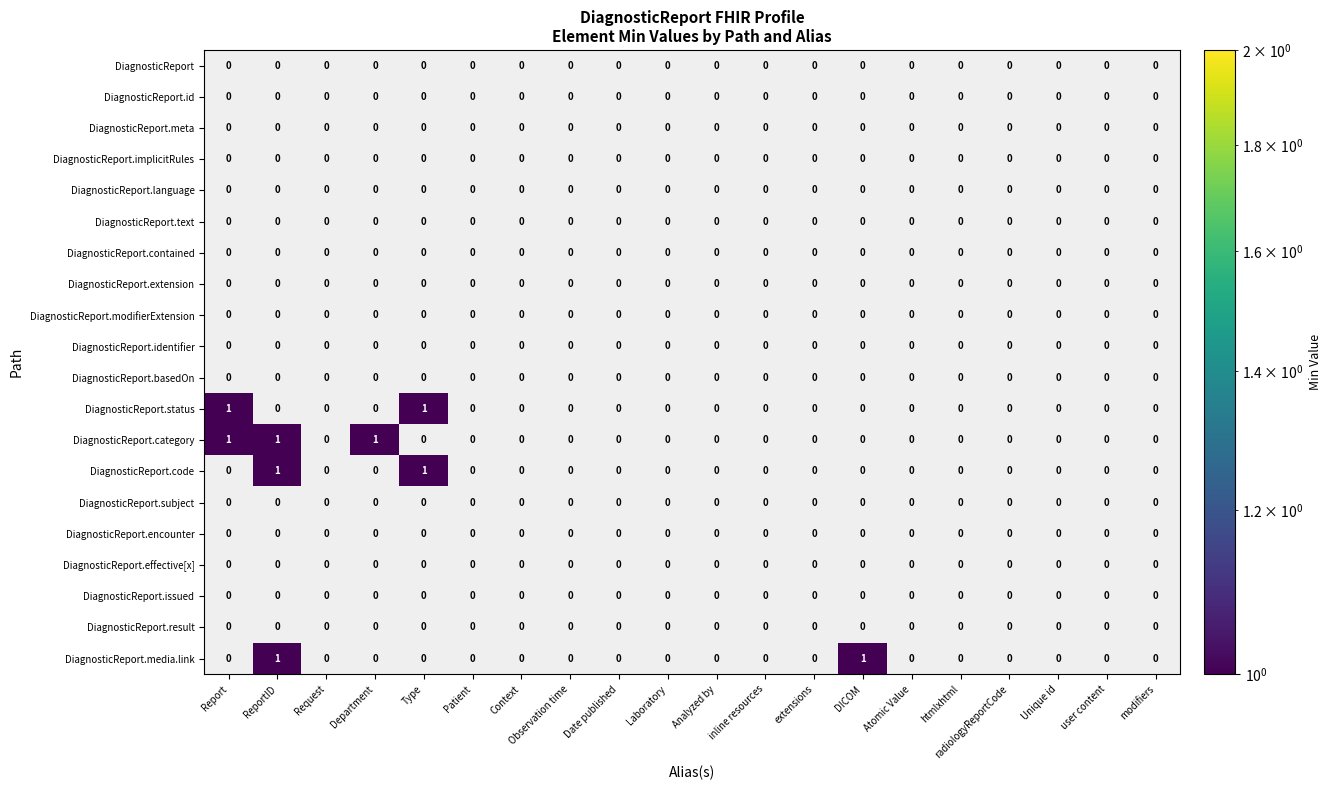

Which series has the largest total across all categories?

DiagnosticReport.category